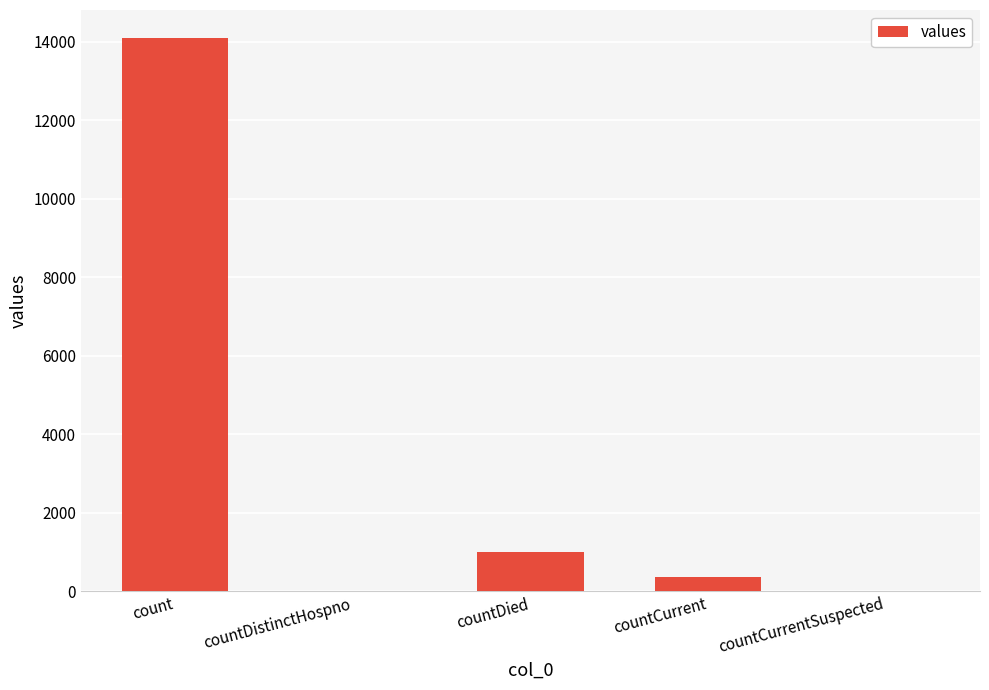

Where is the data nearest to the value 7055?

countDied